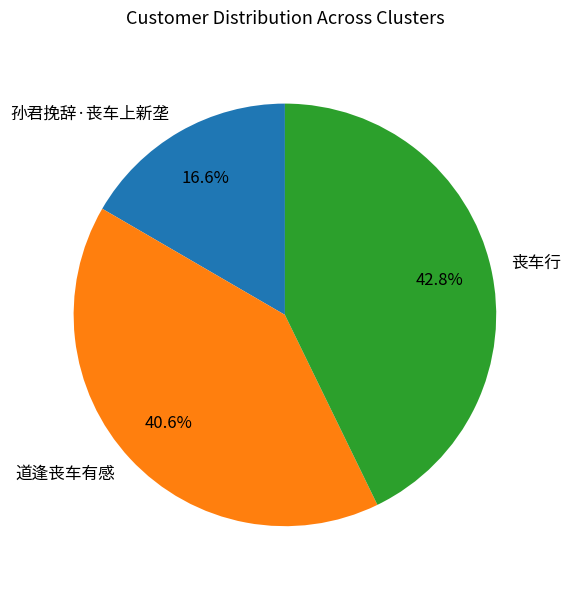

Is it true that 孙君挽辞·丧车上新垄 is 17% of the pie?

True